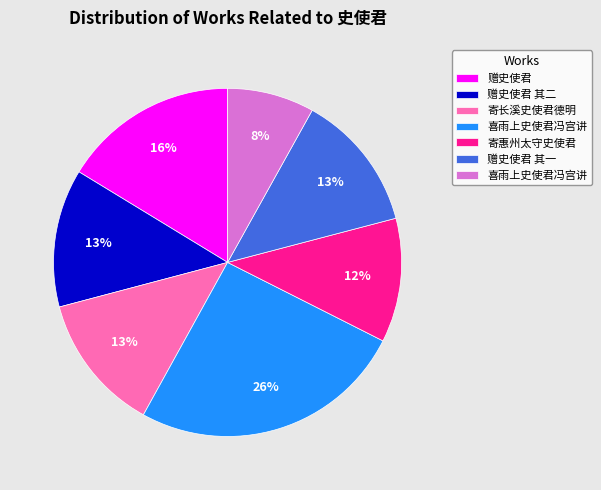

To the nearest percent, what is the difference between the largest and smallest slice percentages?

18%